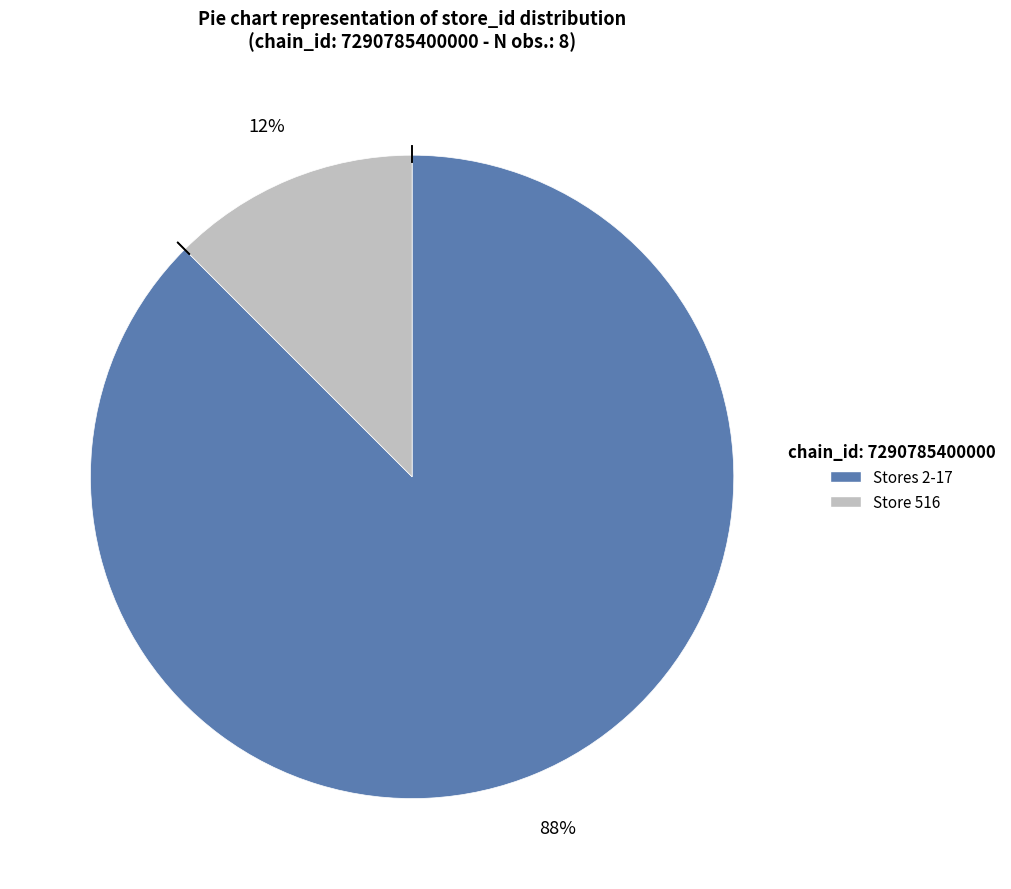

To the nearest percent, what is the average slice percentage?

50%